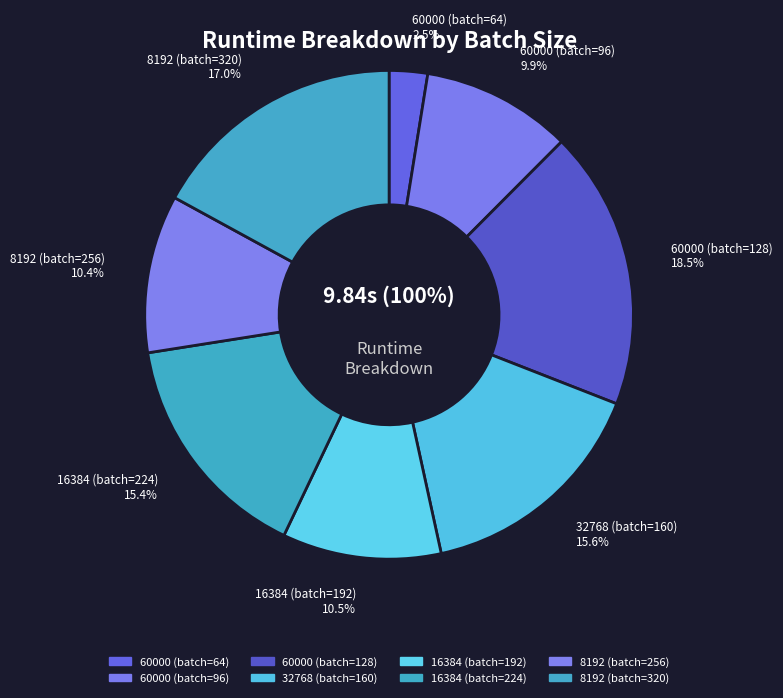

To the nearest percent, what portion does 32768 (batch=160) represent?

16%